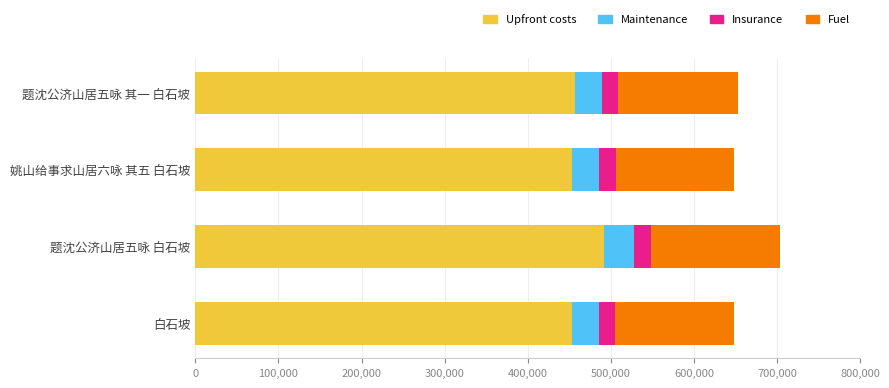

Is it true that Upfront costs equals 453809.3 at 姚山给事求山居六咏 其五 白石坡?

True